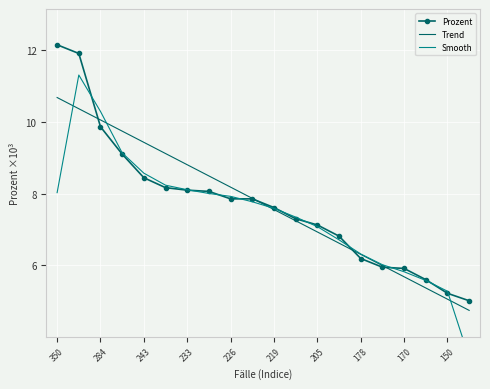

Reading right to left, extract all data points from this chart.

Prozent: 5.0	5.2	5.6	5.9	5.9	6.2	6.8	7.1	7.3	7.6	7.9	7.9	8.1	8.1	8.2	8.4	9.1	9.9	11.9	12.2
Trend: 4.7	5.0	5.4	5.7	6.0	6.3	6.6	6.9	7.2	7.6	7.9	8.2	8.5	8.8	9.1	9.4	9.7	10.1	10.4	10.7
Smooth: 3.4	5.3	5.6	5.8	6.0	6.3	6.7	7.1	7.3	7.6	7.8	7.9	8.0	8.1	8.2	8.6	9.1	10.3	11.3	8.0